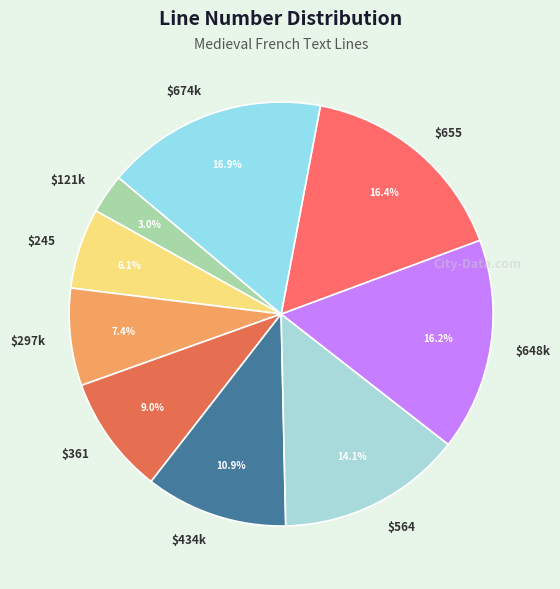

Count the number of slices in the pie.

9